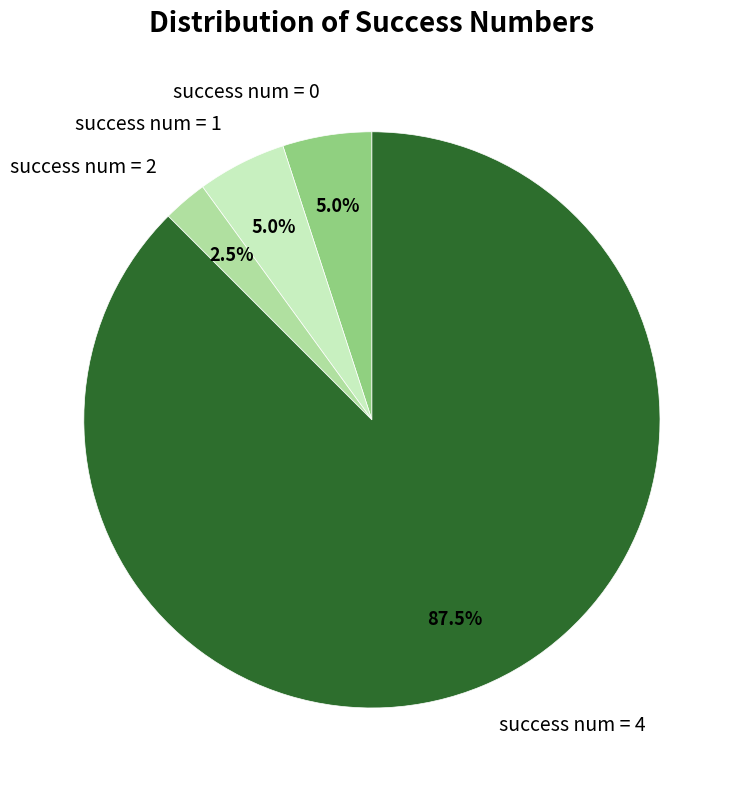

The success num = 4 slice represents 62% of the pie. True or false?

False